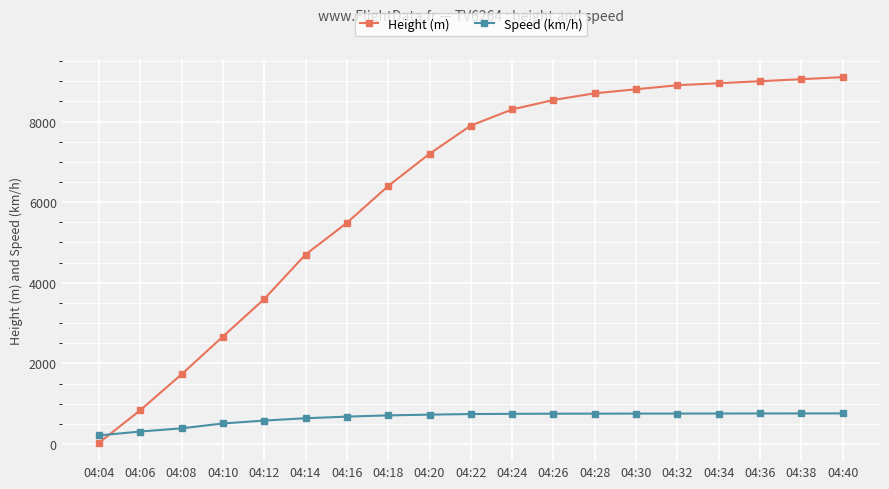

The value of Speed (km/h) at 04:38 is 1196.3. True or false?

False